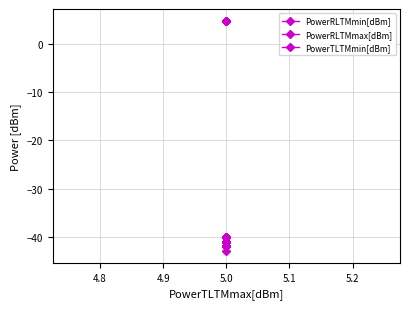

The value of PowerRLTMmin[dBm] at 5.0 is -13.7. True or false?

False